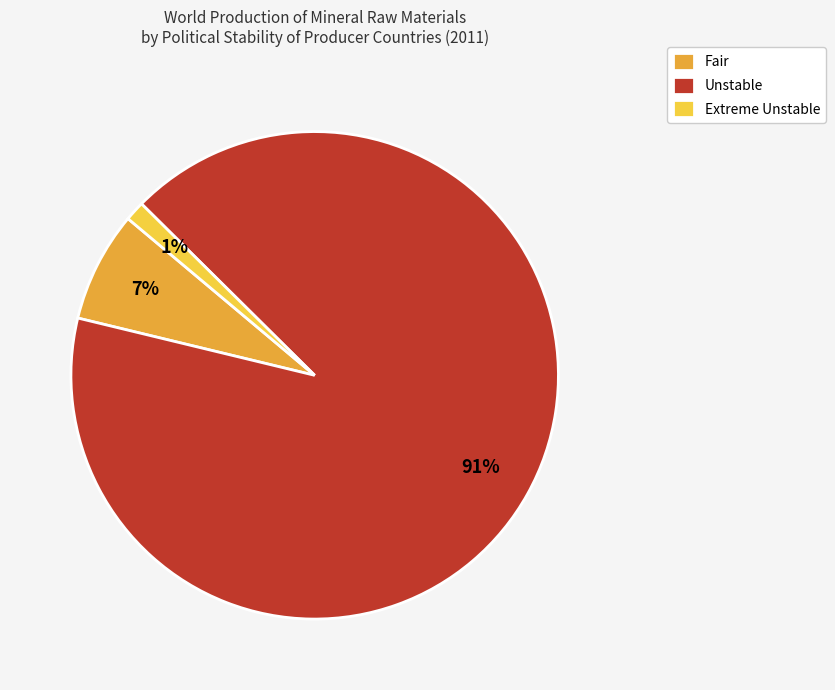

To the nearest percent, what is the difference between the Fair and Extreme Unstable slice percentages?

6%